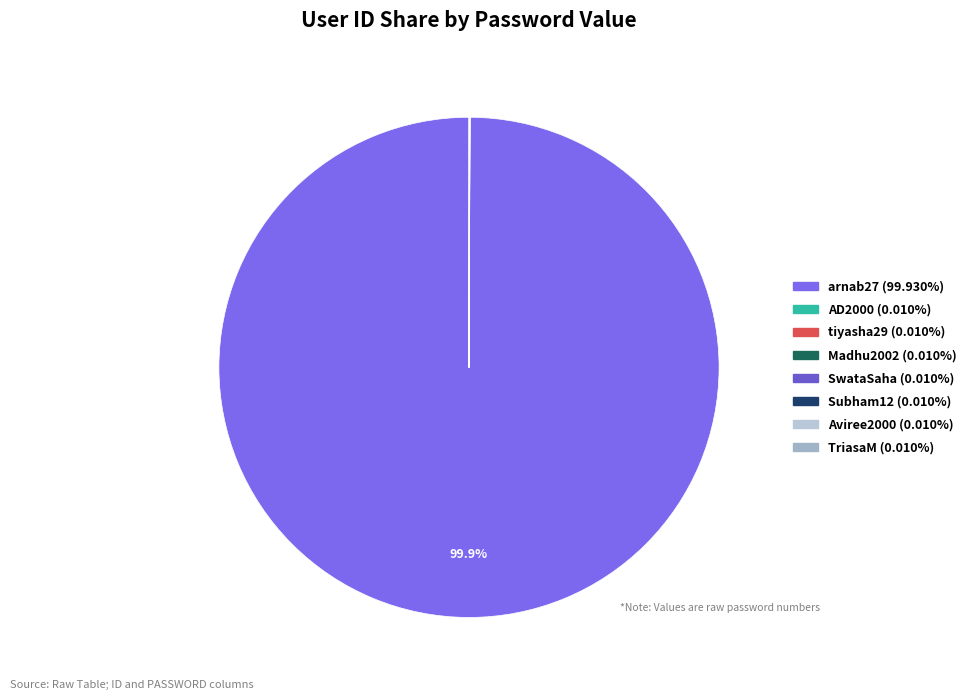

The SwataSaha slice represents 1% of the pie. True or false?

False